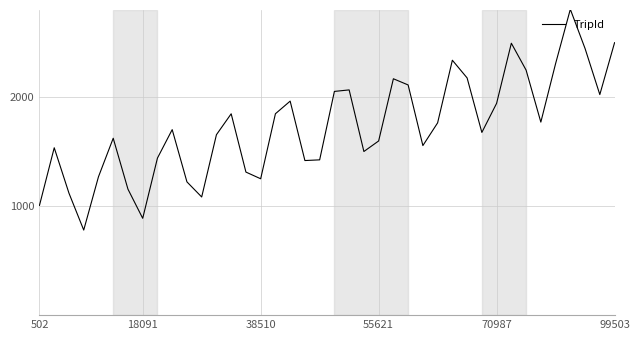

What is the difference between the second highest and minimum values?

1719.3